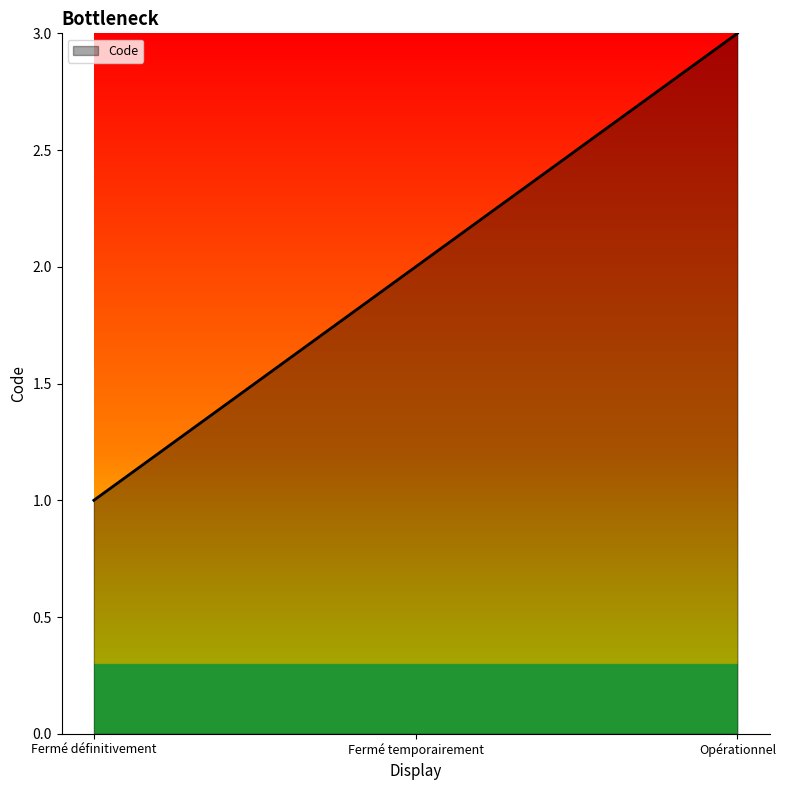

How many lines are shown in the chart?

1